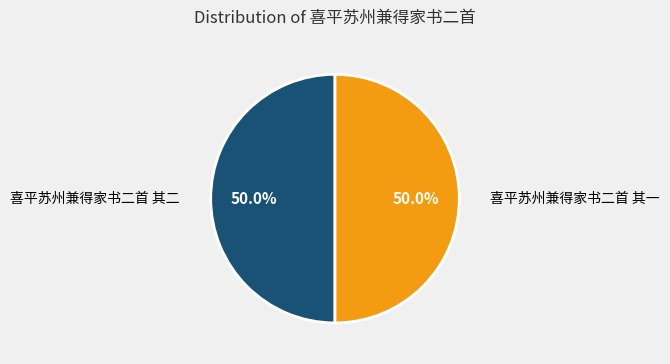

Combined, what portion of the pie is 喜平苏州兼得家书二首 其一 and 喜平苏州兼得家书二首 其二?

100.0%